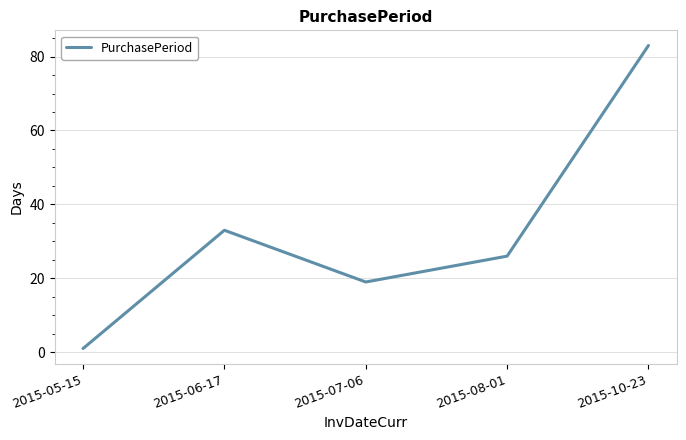

What is the ratio of the value at 2015-08-01 to the value at 2015-06-17?

0.8